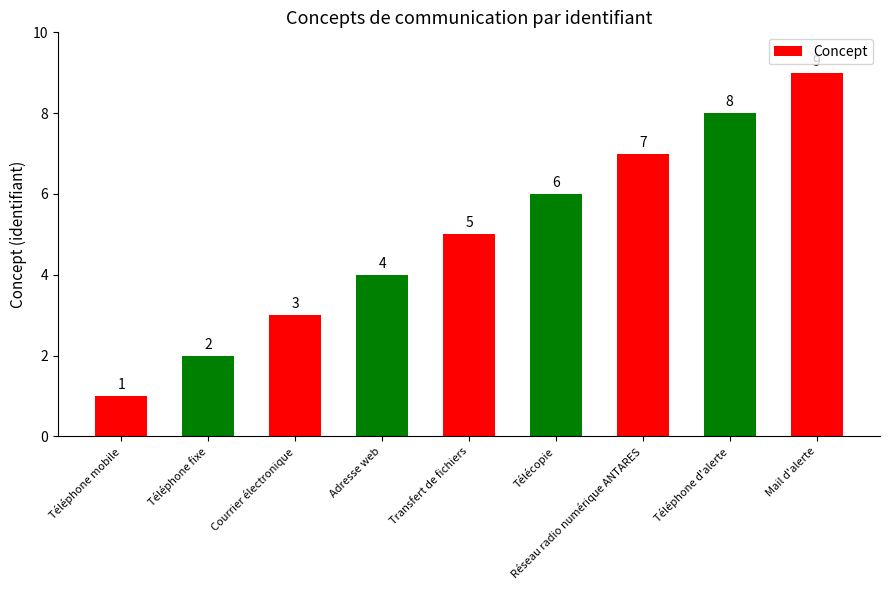

What is the difference between the values at Réseau radio numérique ANTARES and Télécopie?

1